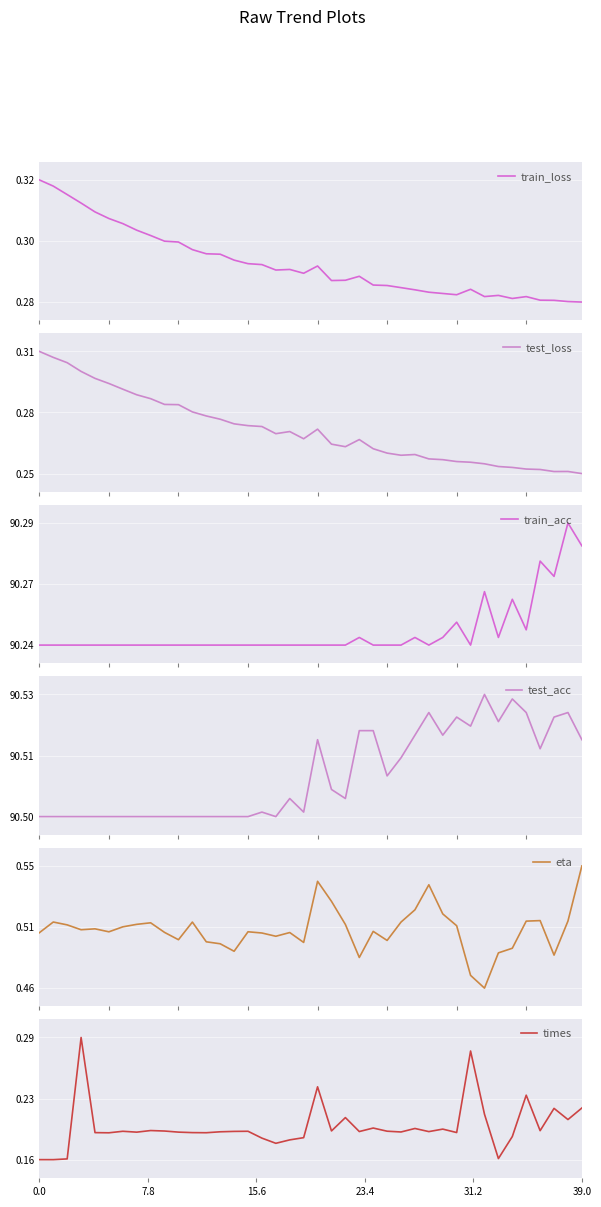

What is the difference between the highest and lowest values at 31?

90.3